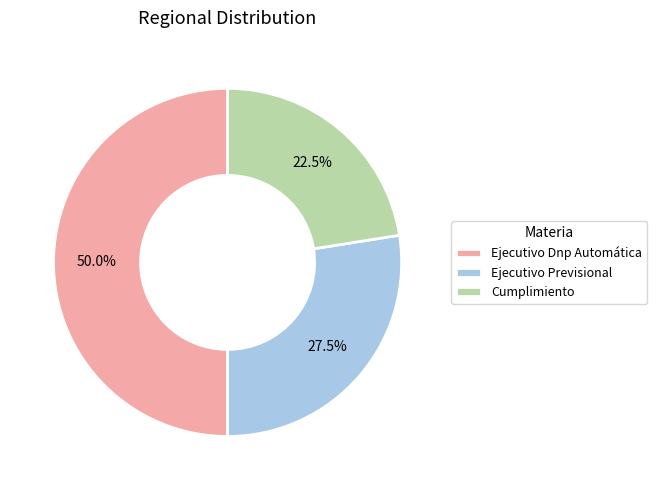

Between Ejecutivo Dnp Automática and Ejecutivo Previsional, which is larger?

Ejecutivo Dnp Automática